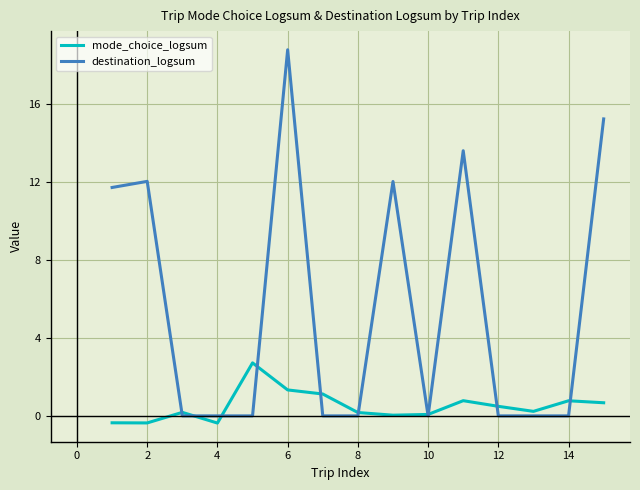

Which series has the largest total across all categories?

destination_logsum